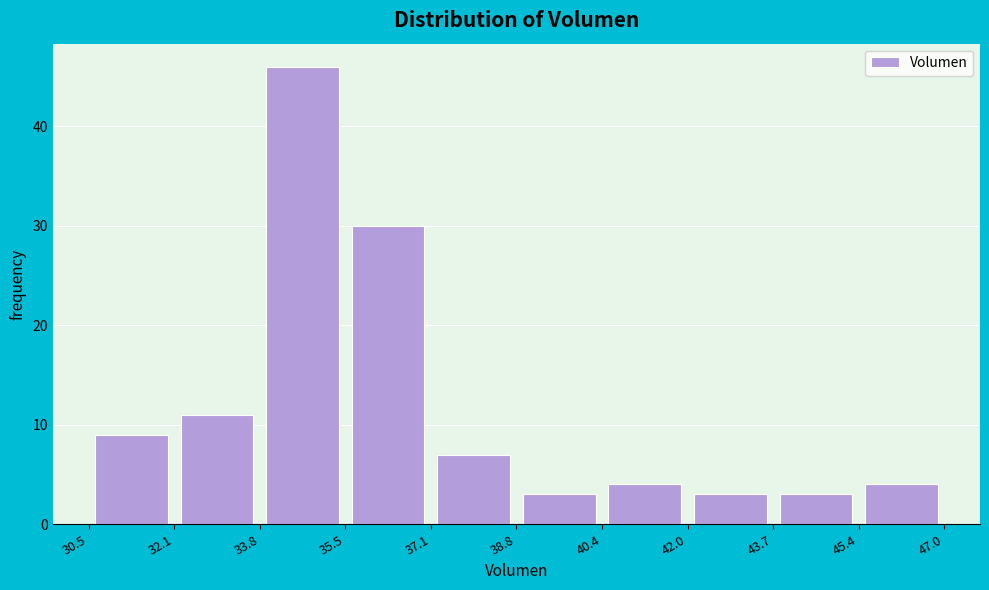

Reading left to right, transcribe this chart: for each bar, give the range it covers on the x-axis and its height. The values are not printed on the chart, so give them approximately, as read against the axis.

30.5 to 32.1: 9
32.1 to 33.8: 11
33.8 to 35.5: 46
35.5 to 37.1: 30
37.1 to 38.8: 7
38.8 to 40.4: 3
40.4 to 42.0: 4
42.0 to 43.7: 3
43.7 to 45.4: 3
45.4 to 47.0: 4